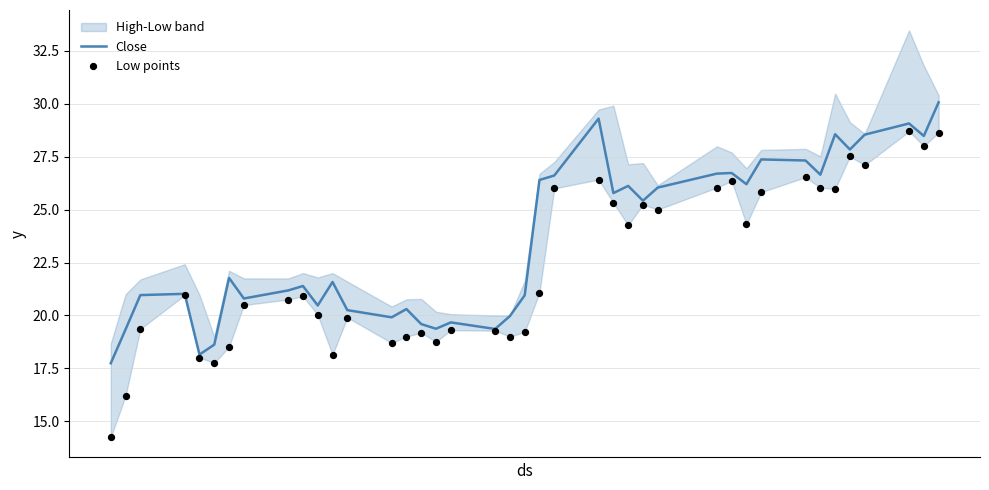

Which series reaches the minimum Y coordinate?

Low points